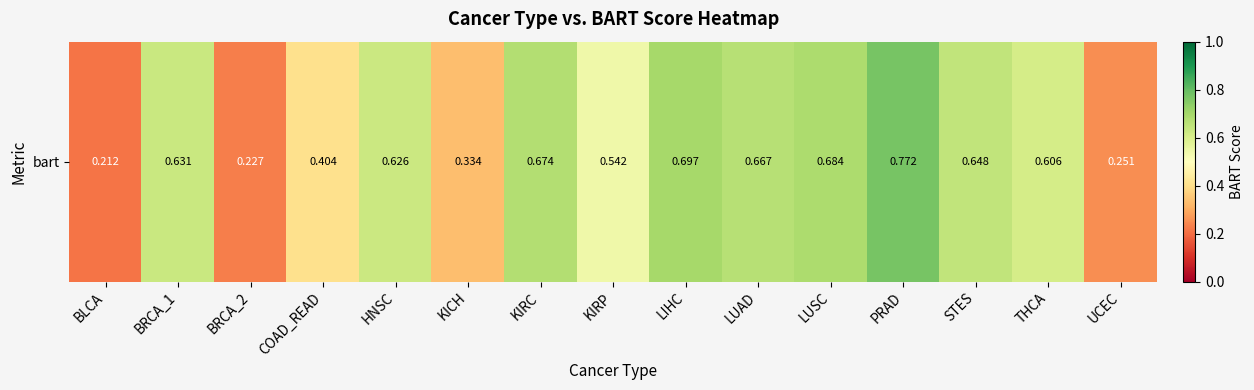

How many distinct data groups are displayed?

1